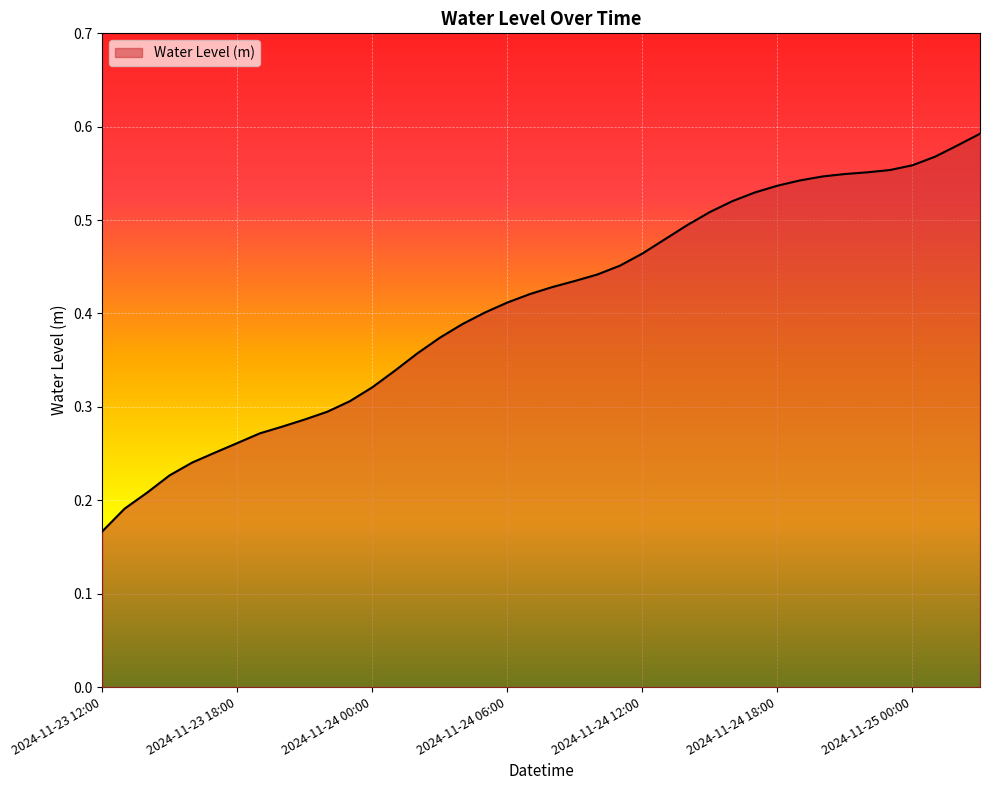

List the labels in order of value, largest first.

2024-11-25 03:00, 2024-11-25 02:00, 2024-11-25 01:00, 2024-11-25 00:00, 2024-11-24 23:00, 2024-11-24 22:00, 2024-11-24 21:00, 2024-11-24 20:00, 2024-11-24 19:00, 2024-11-24 18:00, 2024-11-24 17:00, 2024-11-24 16:00, 2024-11-24 15:00, 2024-11-24 14:00, 2024-11-24 13:00, 2024-11-24 12:00, 2024-11-24 11:00, 2024-11-24 10:00, 2024-11-24 09:00, 2024-11-24 08:00, 2024-11-24 07:00, 2024-11-24 06:00, 2024-11-24 05:00, 2024-11-24 04:00, 2024-11-24 03:00, 2024-11-24 02:00, 2024-11-24 01:00, 2024-11-24 00:00, 2024-11-23 23:00, 2024-11-23 22:00, 2024-11-23 21:00, 2024-11-23 20:00, 2024-11-23 19:00, 2024-11-23 18:00, 2024-11-23 17:00, 2024-11-23 16:00, 2024-11-23 15:00, 2024-11-23 14:00, 2024-11-23 13:00, 2024-11-23 12:00